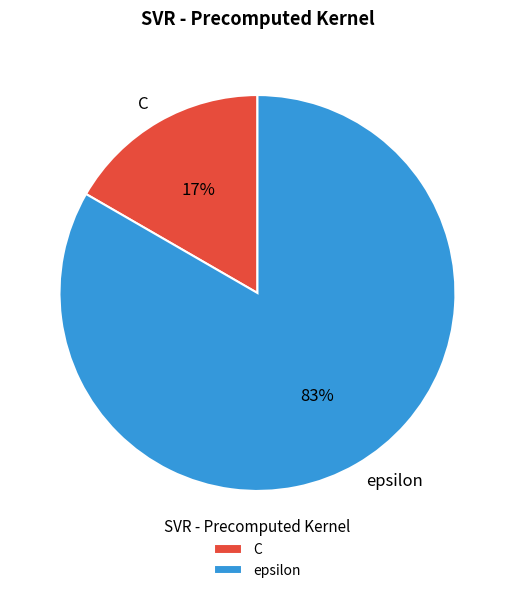

Rank the categories by value from highest to lowest.

epsilon, C